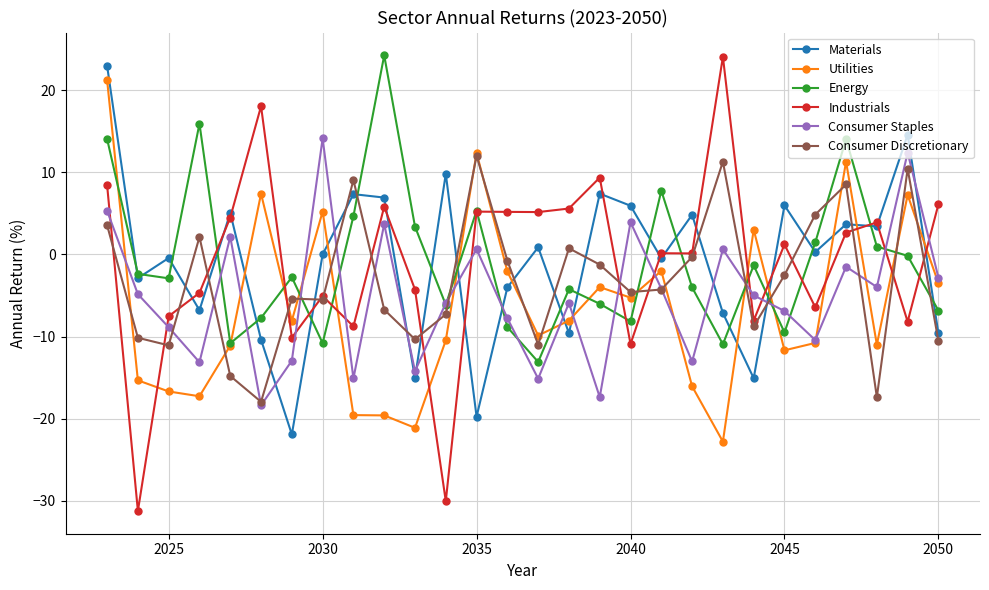

Which series has the widest spread of values?

Industrials